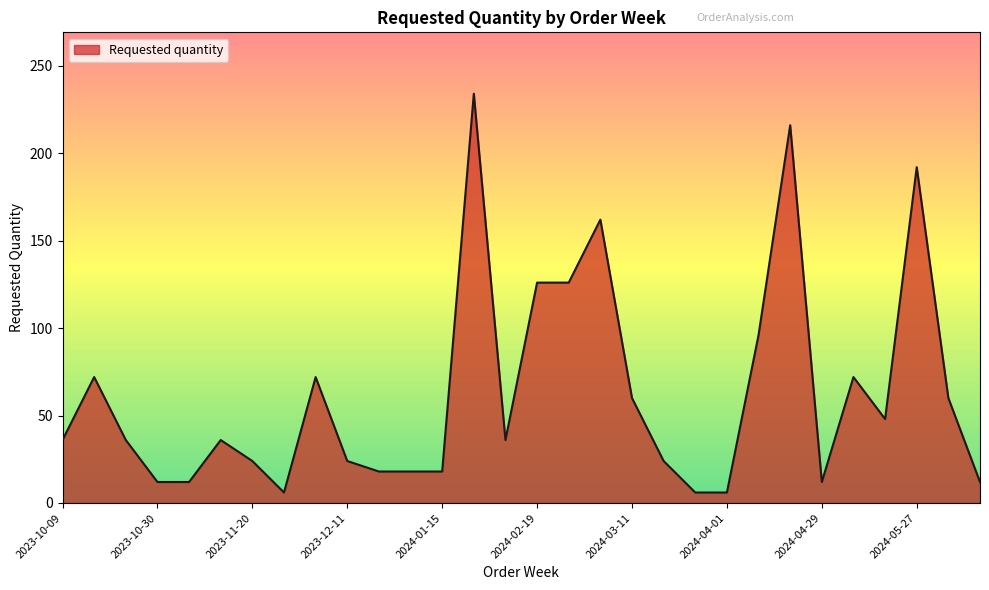

What is the difference between the maximum and minimum values?

228